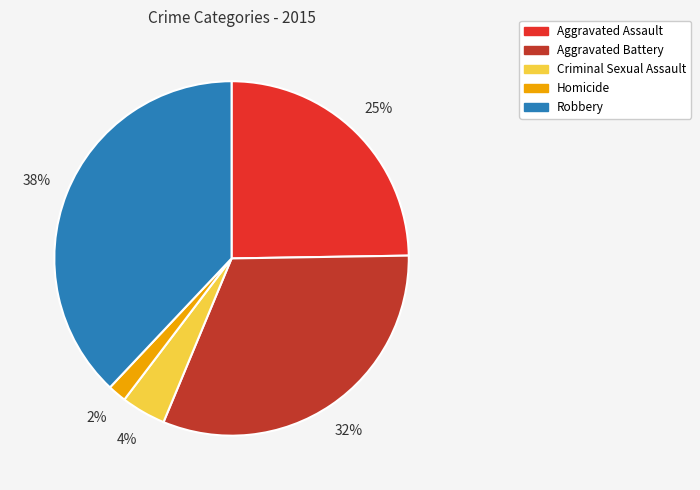

Rank the categories by value from highest to lowest.

Robbery, Aggravated Battery, Aggravated Assault, Criminal Sexual Assault, Homicide